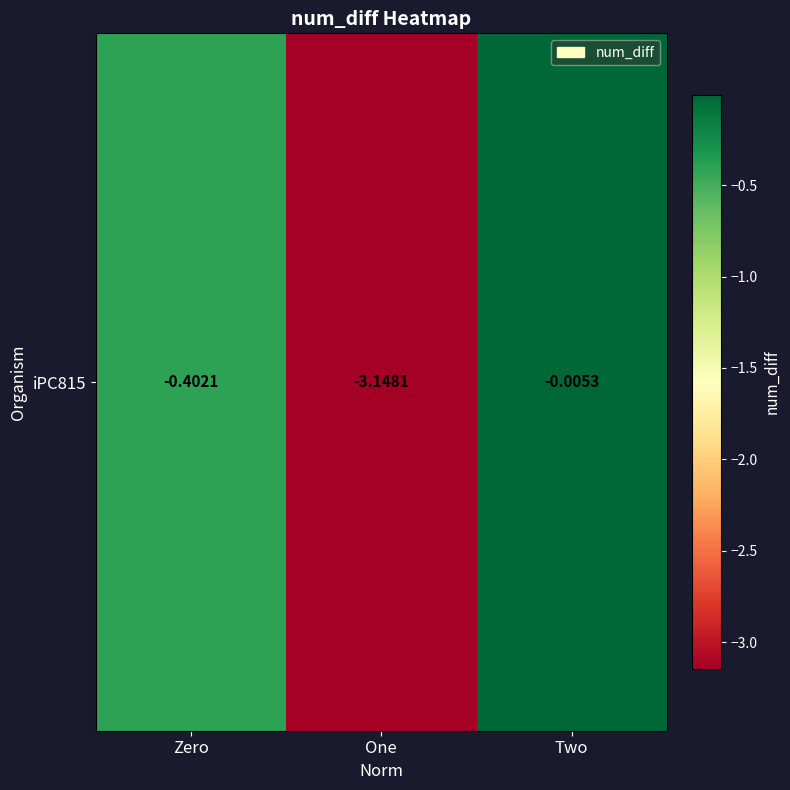

Which category has the lowest value across all series?

One